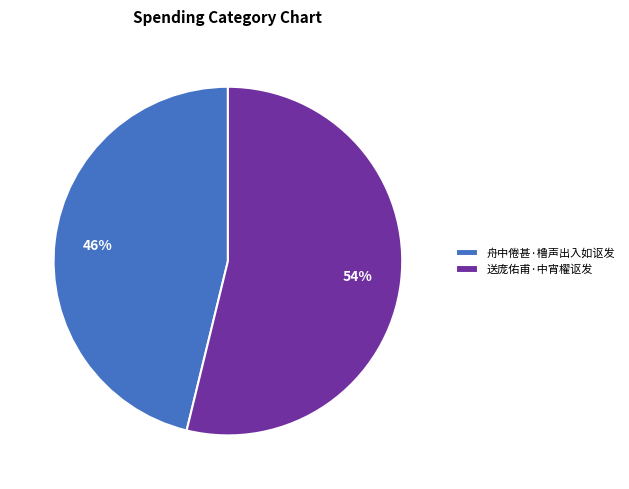

Approximately how many times larger is the value at 舟中倦甚·橹声出入如讴发 compared to 送庞佑甫·中宵櫂讴发?

0.9